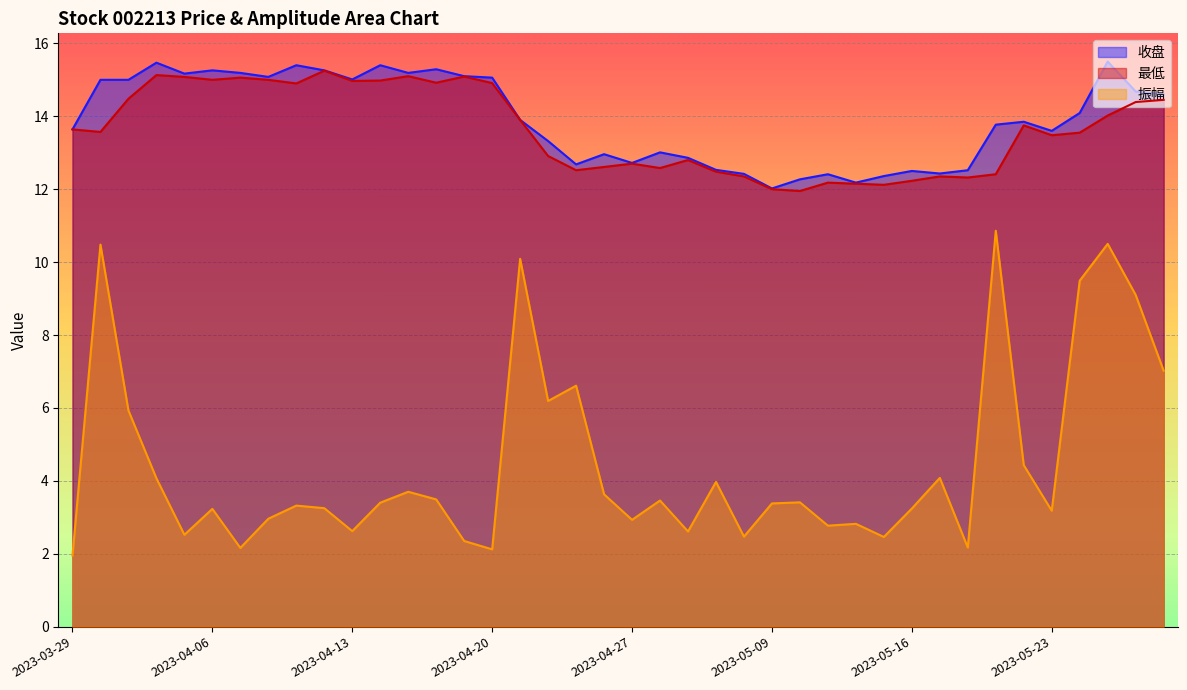

The value of 收盘 at 2023-05-10 is 4.7. True or false?

False